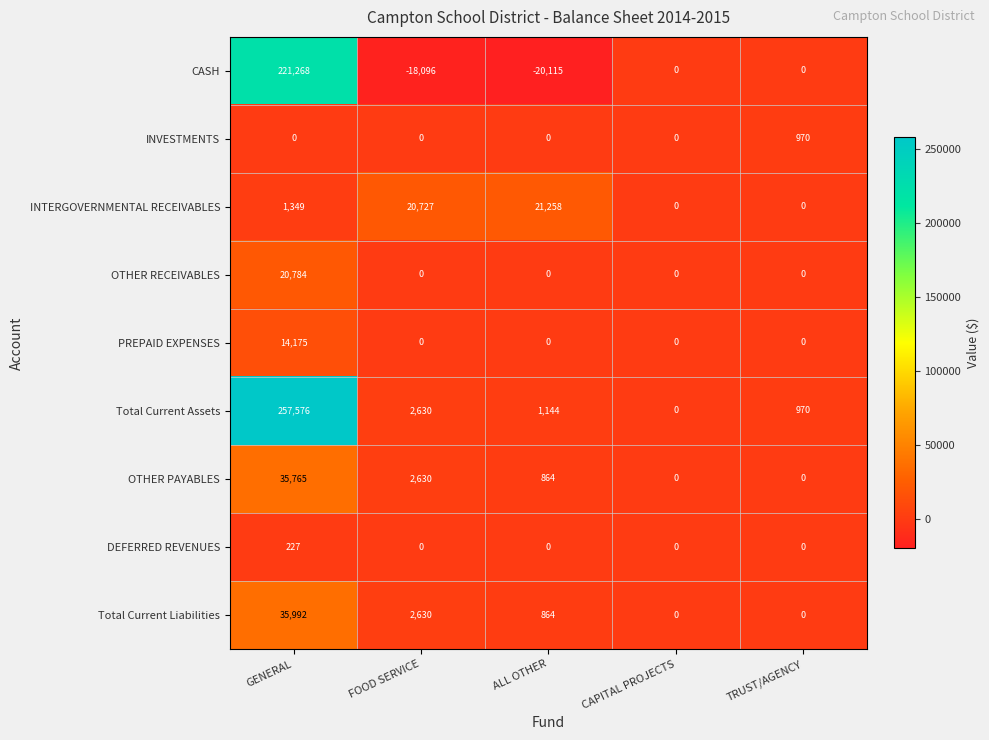

At how many categories does at least one series exceed 161295?

1